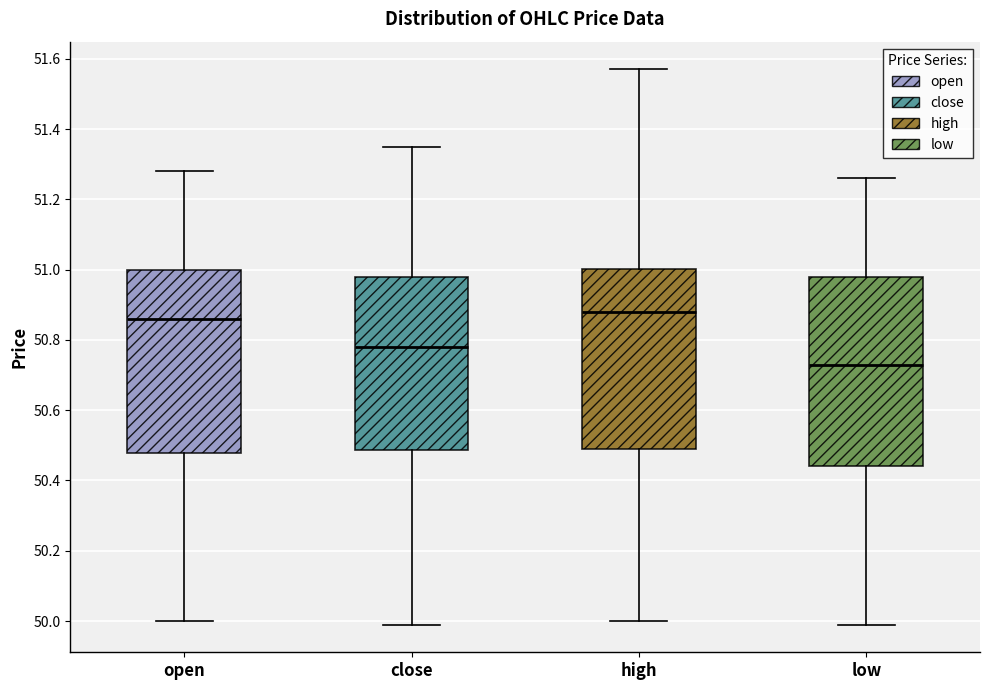

Where is the upper edge of the box for low on the y-axis? The values are not printed on the chart, so give them approximately, as read against the axis.

50.98